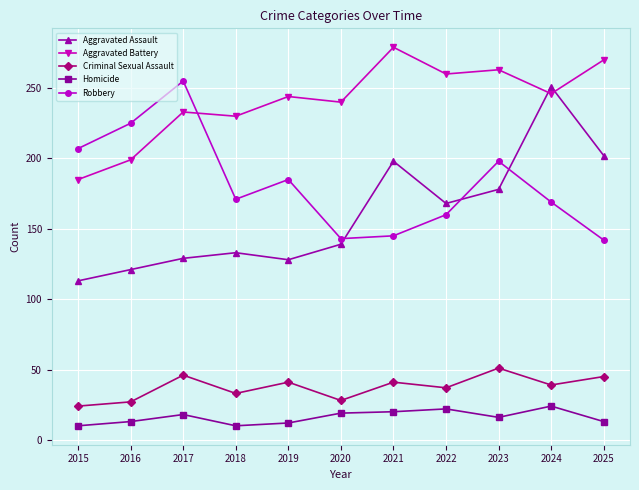

Where is the first local maximum for Aggravated Assault?

2018